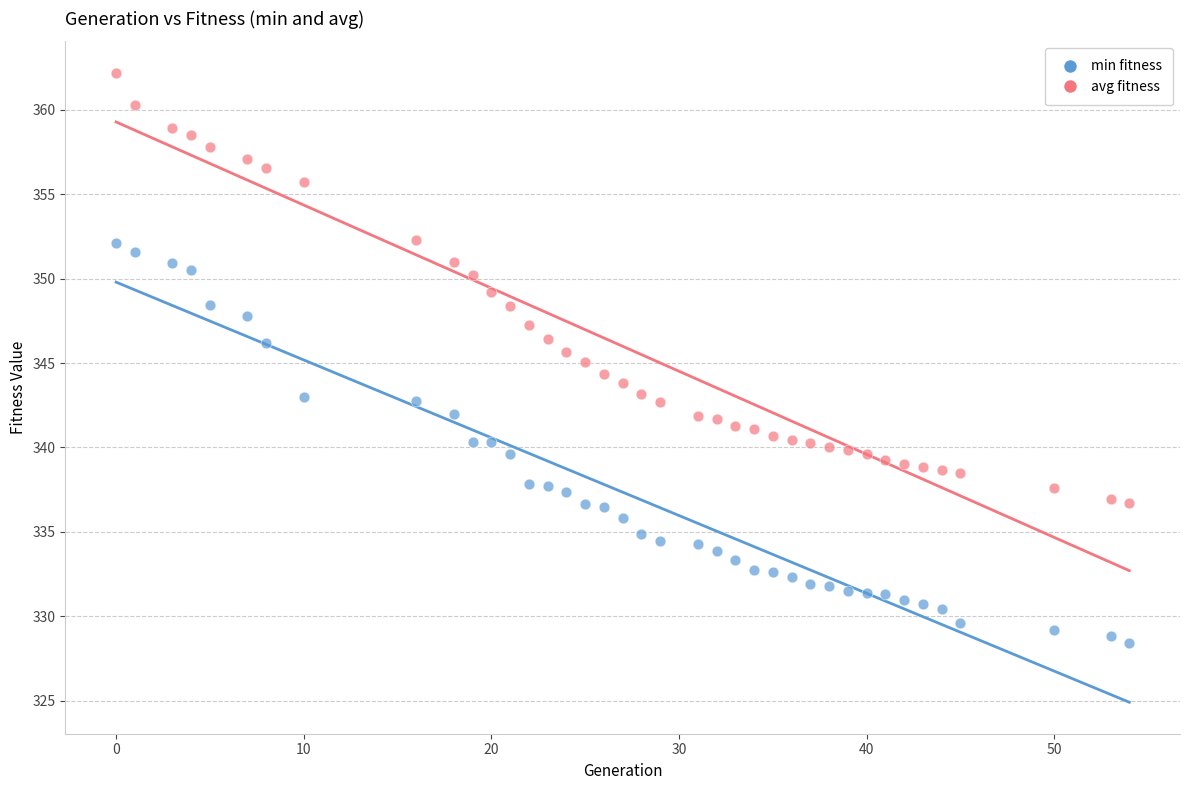

Across all data points, what is the range of X values (max minus min)?

54.0